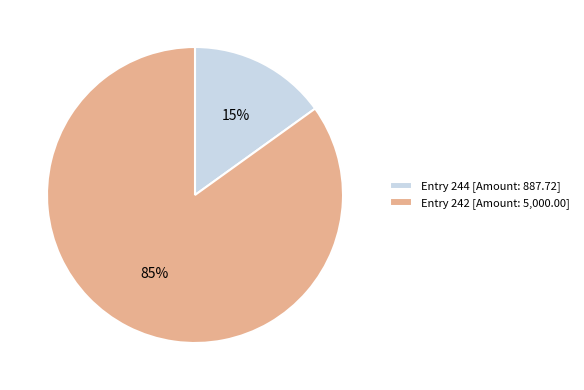

Count the number of slices in the pie.

2